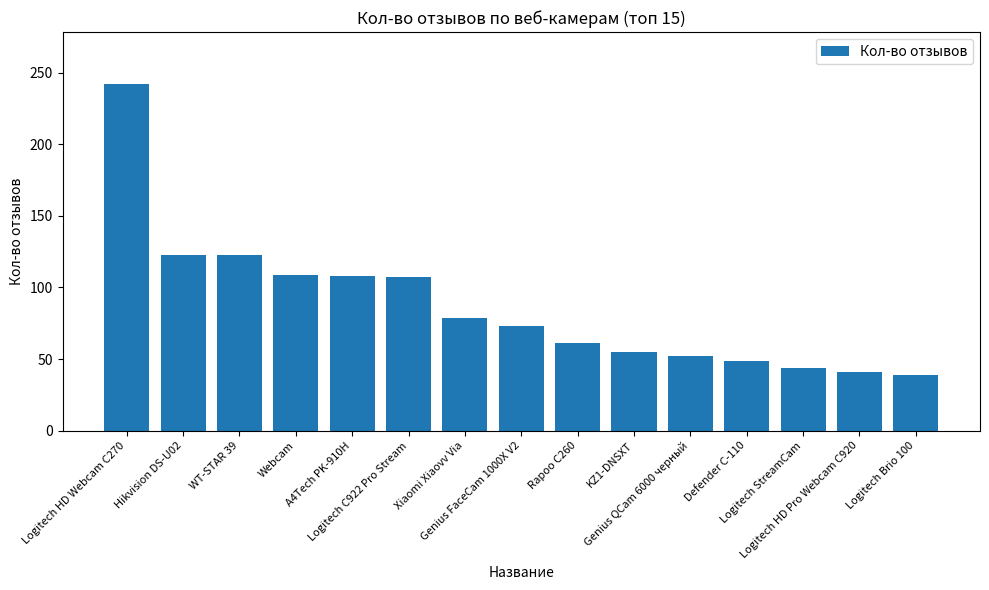

How many distinct data groups are displayed?

1